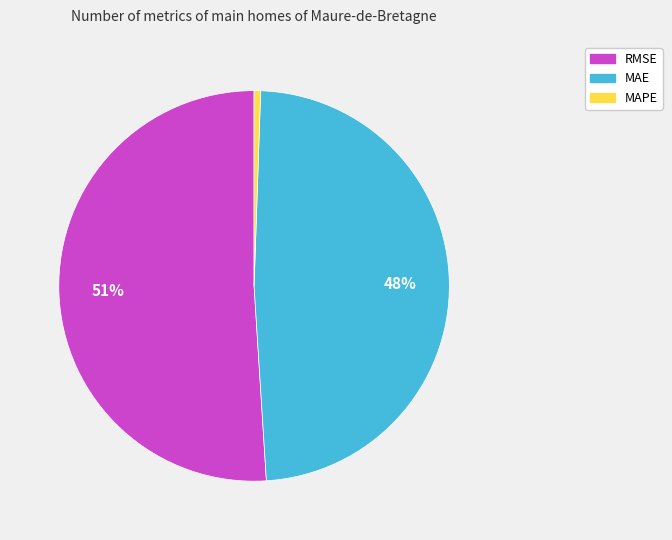

What is the largest slice in the pie chart?

RMSE